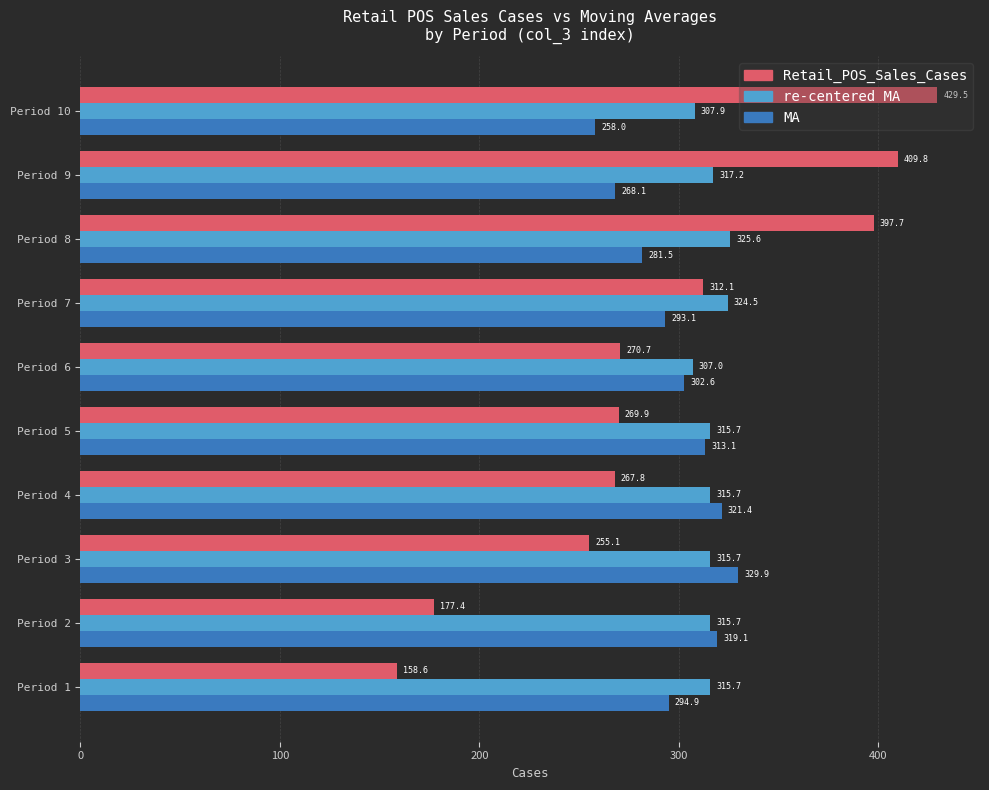

The re-centered MA series shows 518.3 at Period 2. True or false?

False